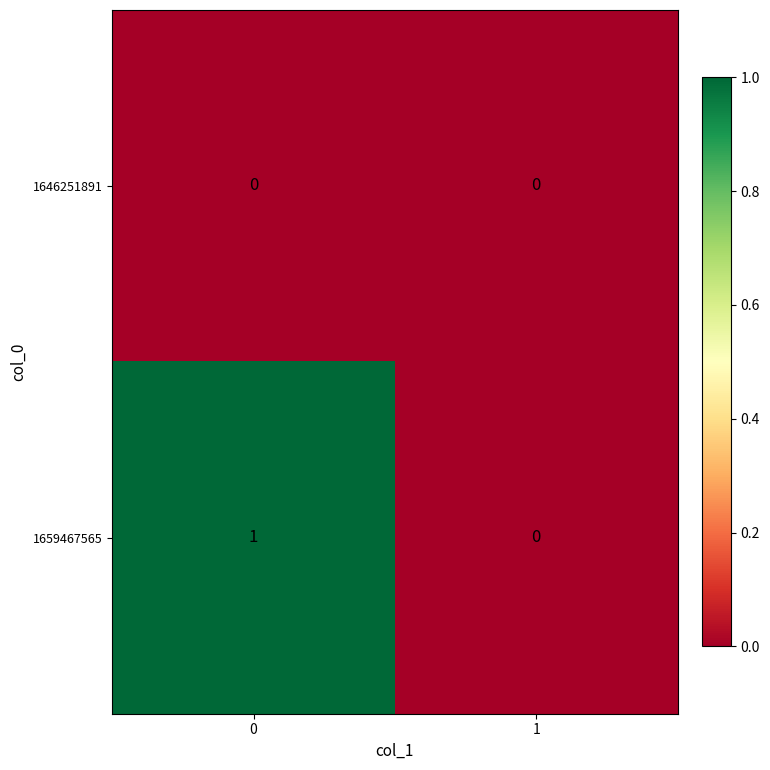

List the series in order of their overall mean, lowest first.

1646251891, 1659467565